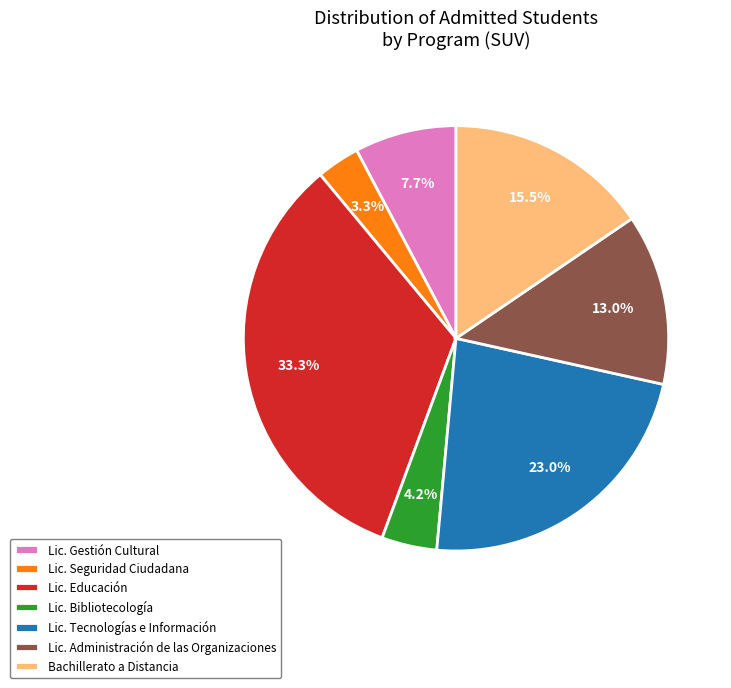

Count the number of slices in the pie.

7